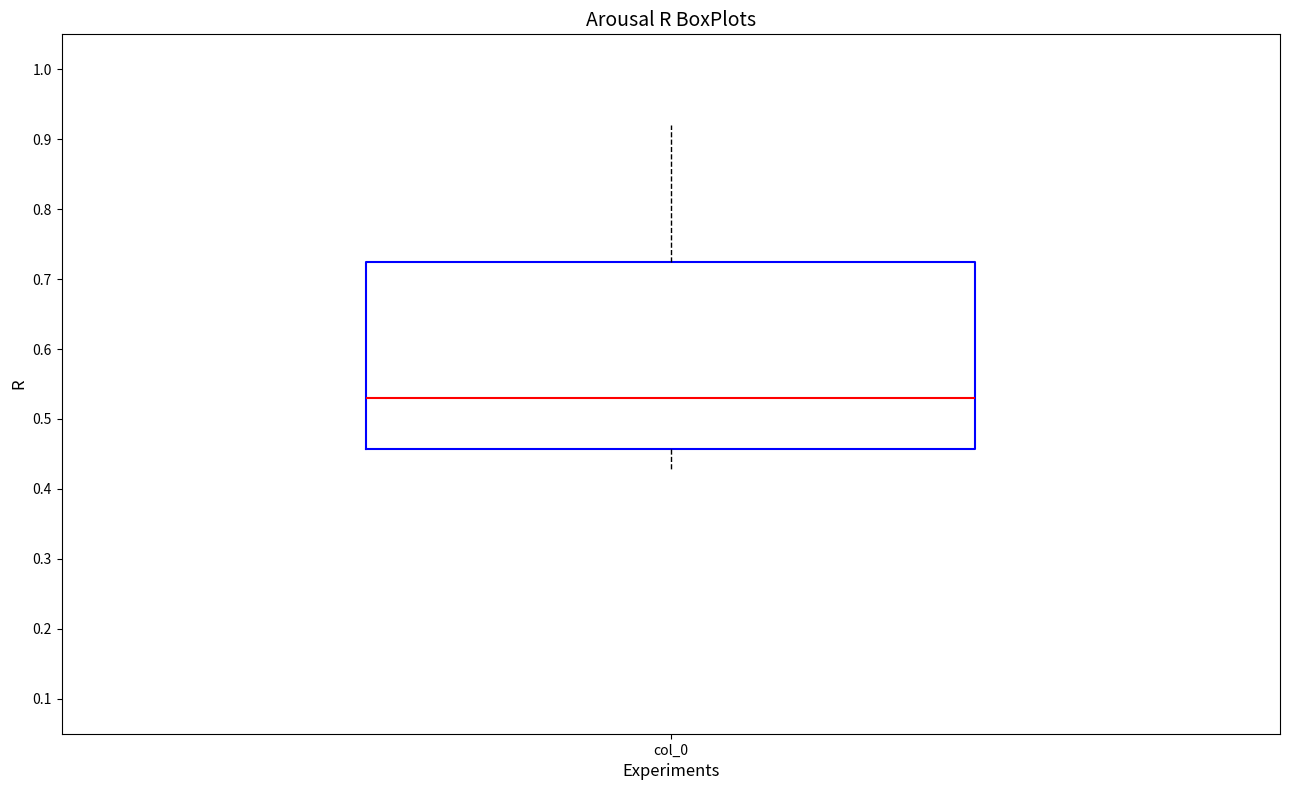

Read this box plot against the y-axis: the position of the median line, the range covered by the box, and the ends of both whiskers. The values are not printed on the chart, so give them approximately, as read against the axis.

median 0.53, box 0.46 to 0.73, whiskers 0.43 to 0.92